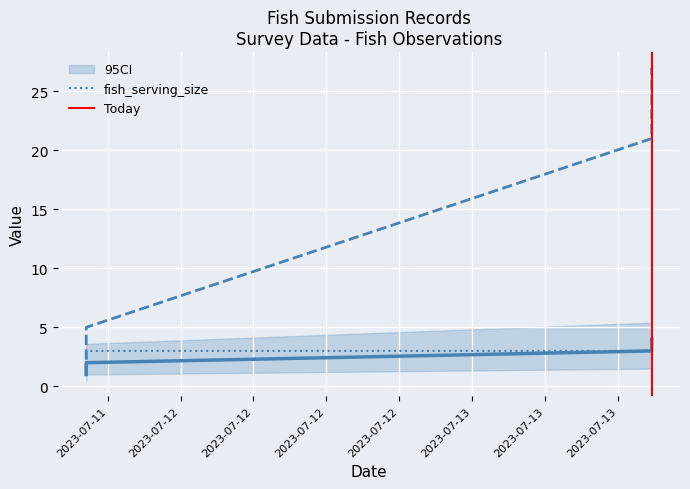

What is the difference between the highest and lowest values at 2023-07-13 14:47:22?

18